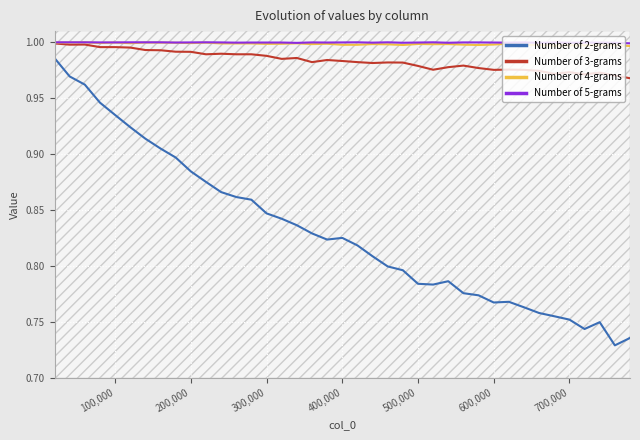

True or false: Number of 4-grams and Number of 5-grams cross at least once.

False